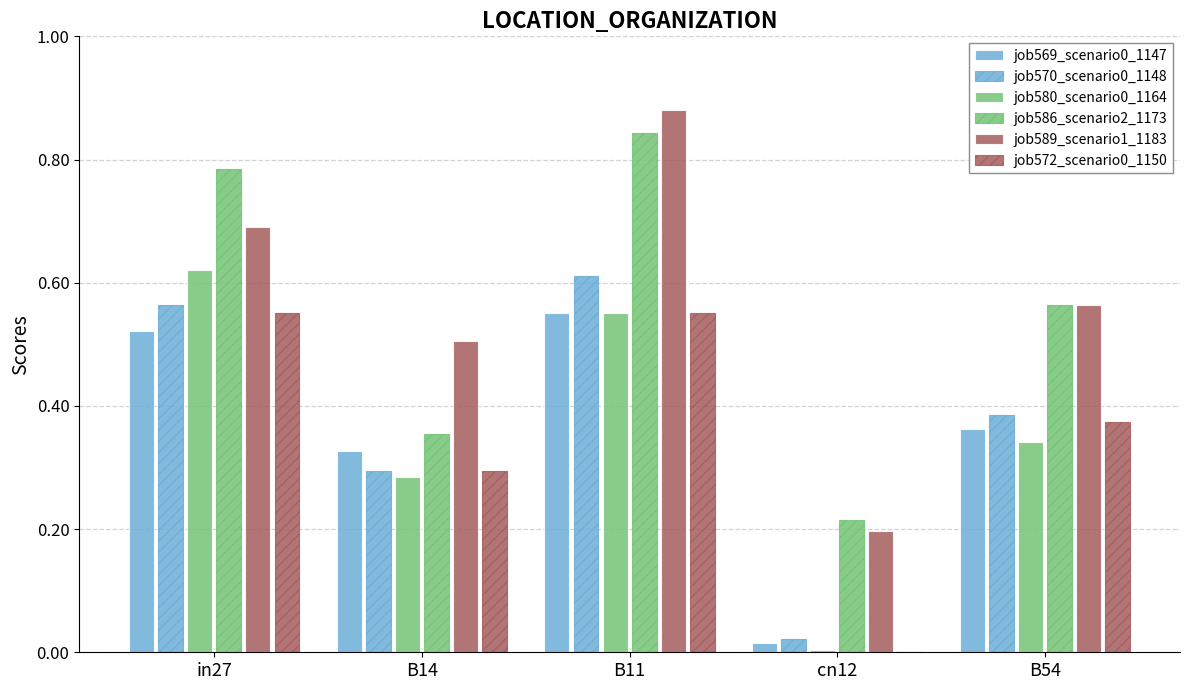

What is the total value across all series at B14?

2.1